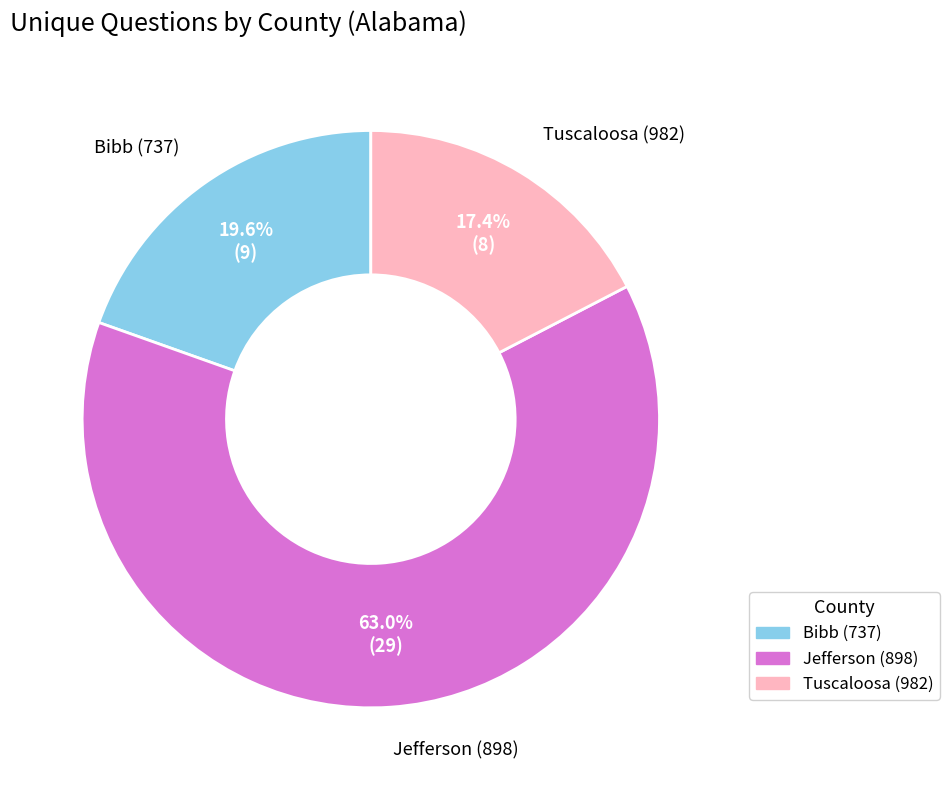

The Bibb (737) slice represents 12% of the pie. True or false?

False